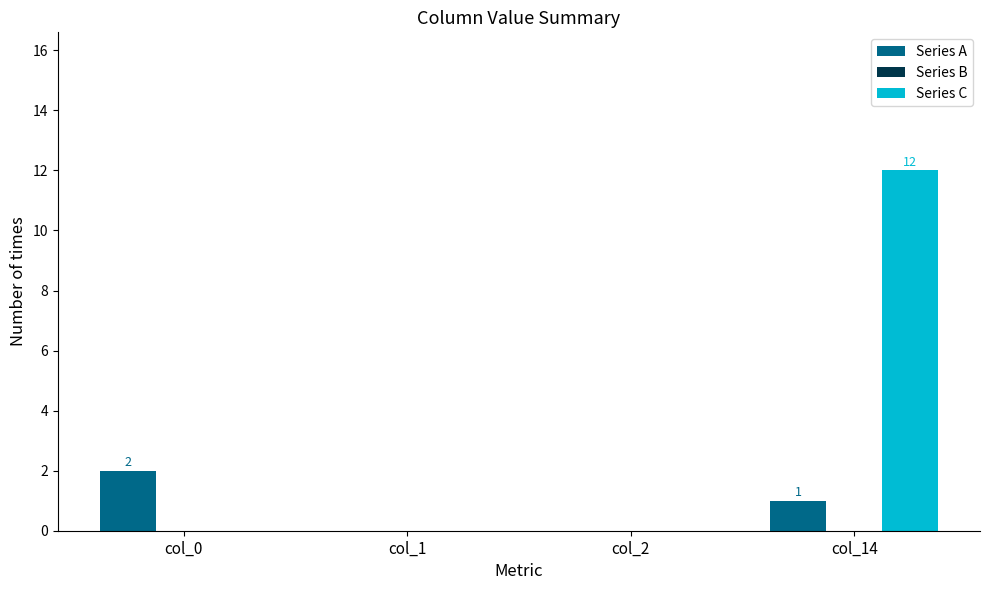

What is the total value across all series at col_0?

2